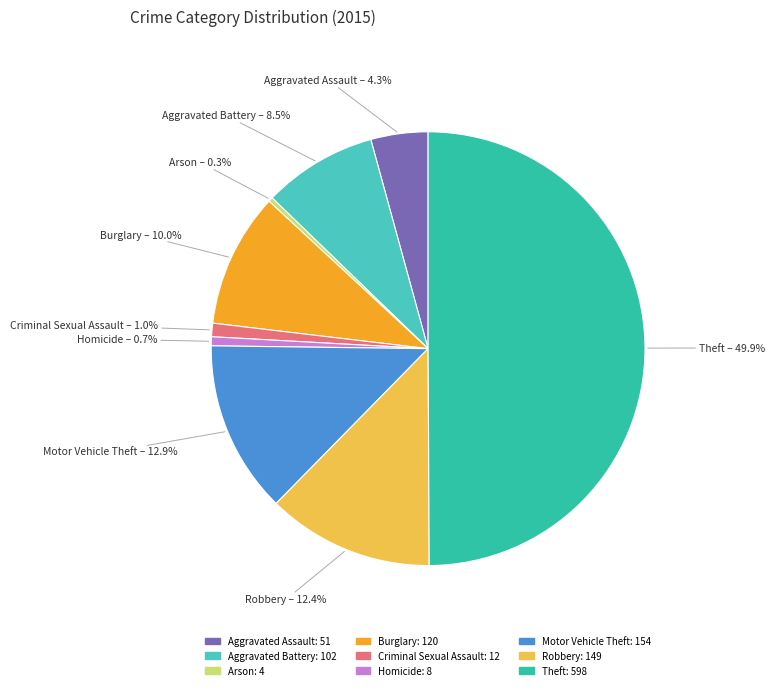

Which has a higher value, Burglary or Aggravated Assault?

Burglary